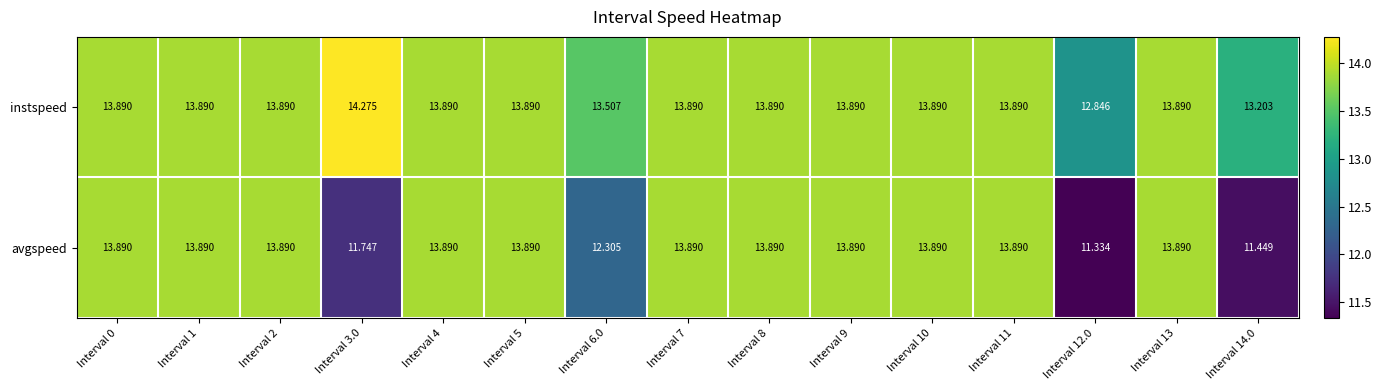

Rank the series by their average value, from lowest to highest.

avgspeed, instspeed